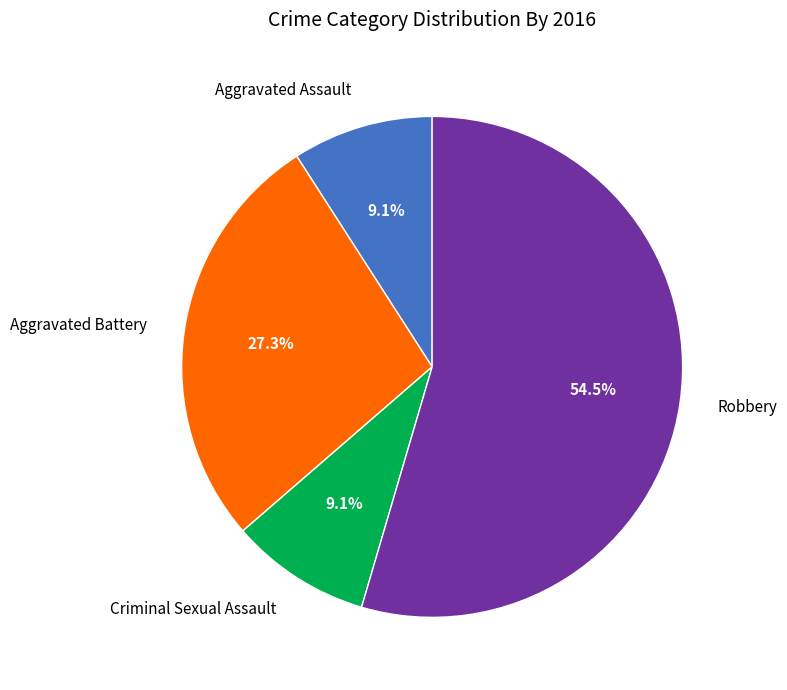

To the nearest percent, what is the average slice percentage?

25%